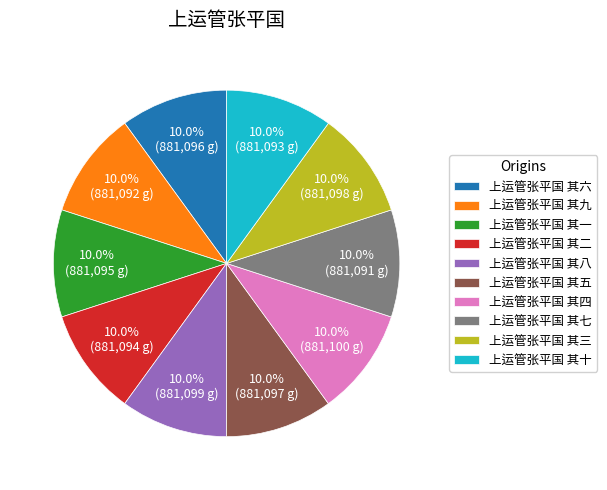

To the nearest percent, what is the combined percentage of 上运管张平国 其八 and 上运管张平国 其七?

20%